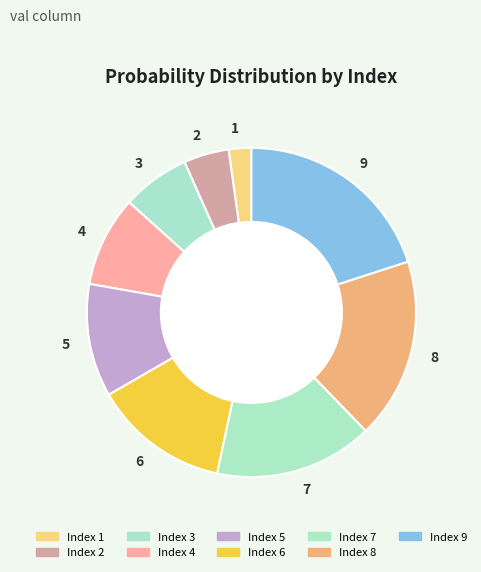

Is there any slice that represents more than half of the pie?

No